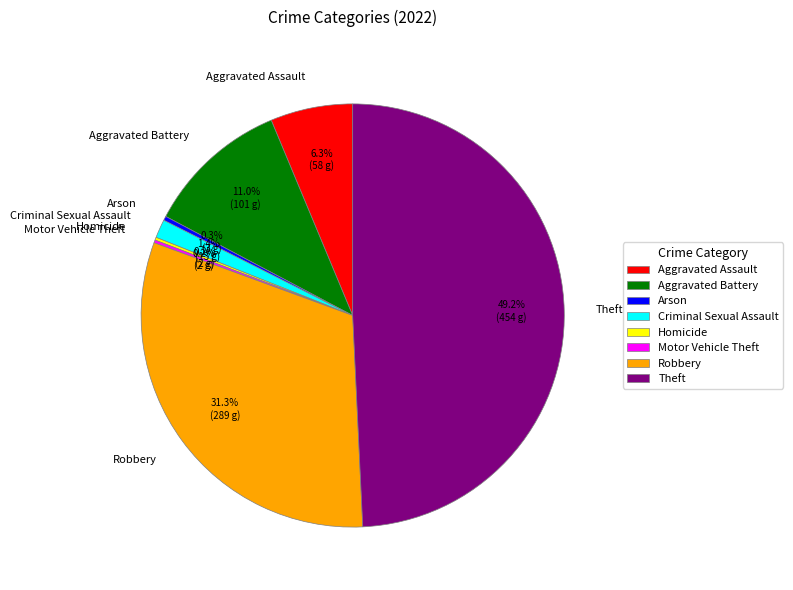

Is there any slice that represents more than half of the pie?

No